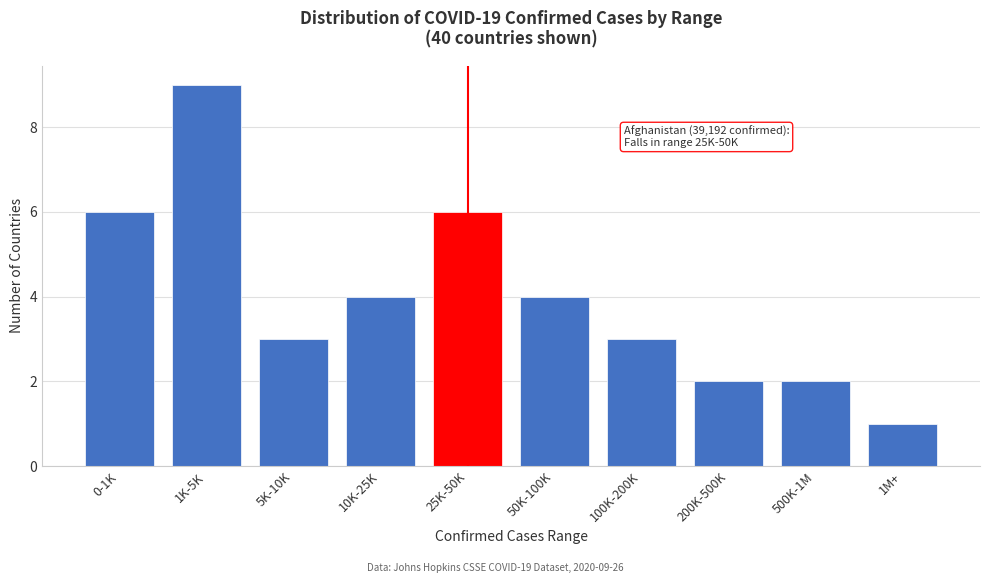

Reading right to left, extract all data points from this chart.

1	2	2	3	4	6	4	3	9	6